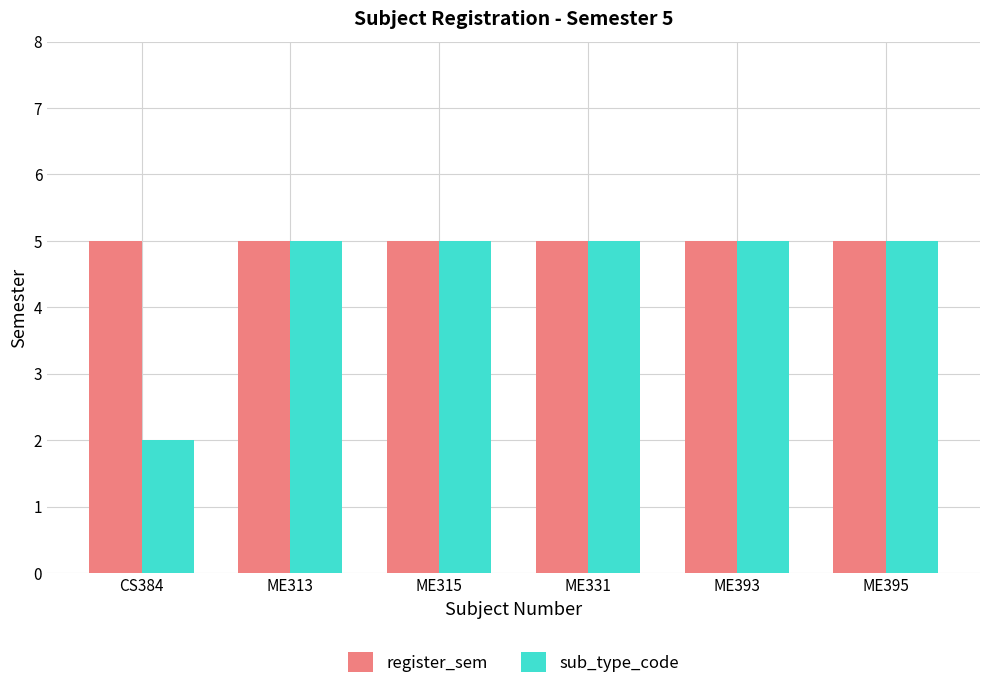

At which label does sub_type_code reach its minimum?

CS384